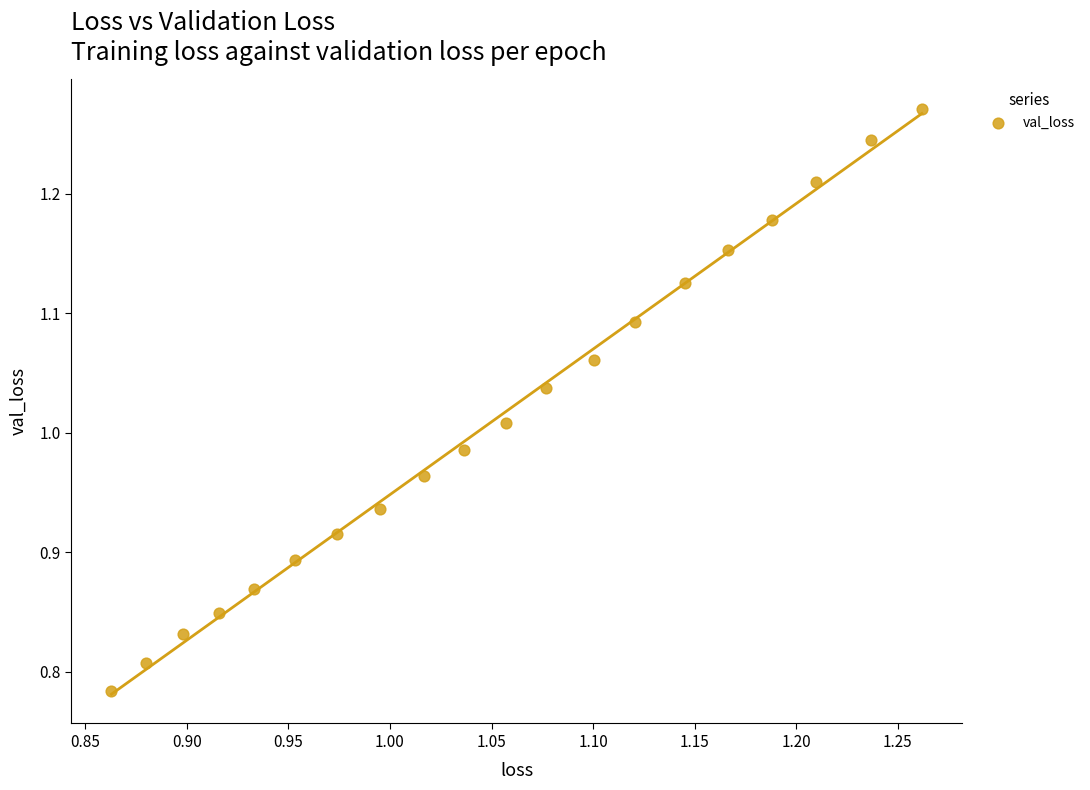

What is the range of Y values (max minus min)?

0.5